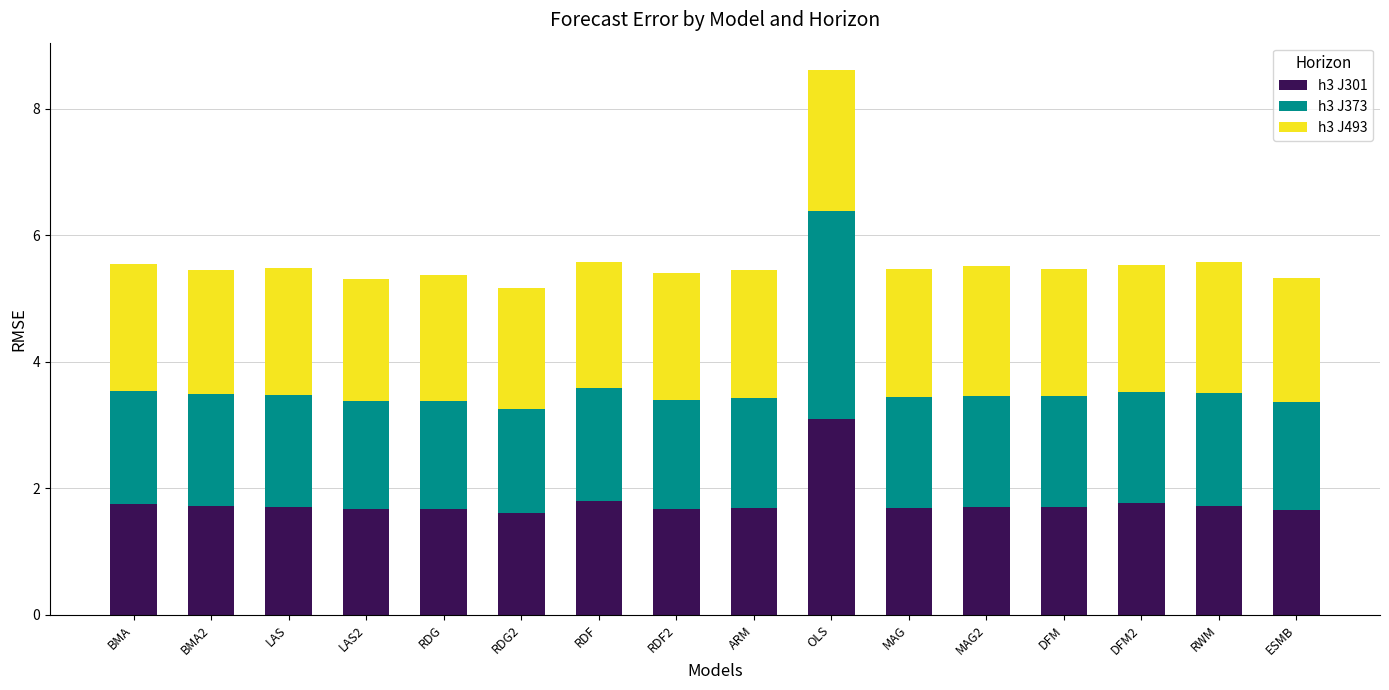

Read the h3 J301 value at ESMB.

1.7